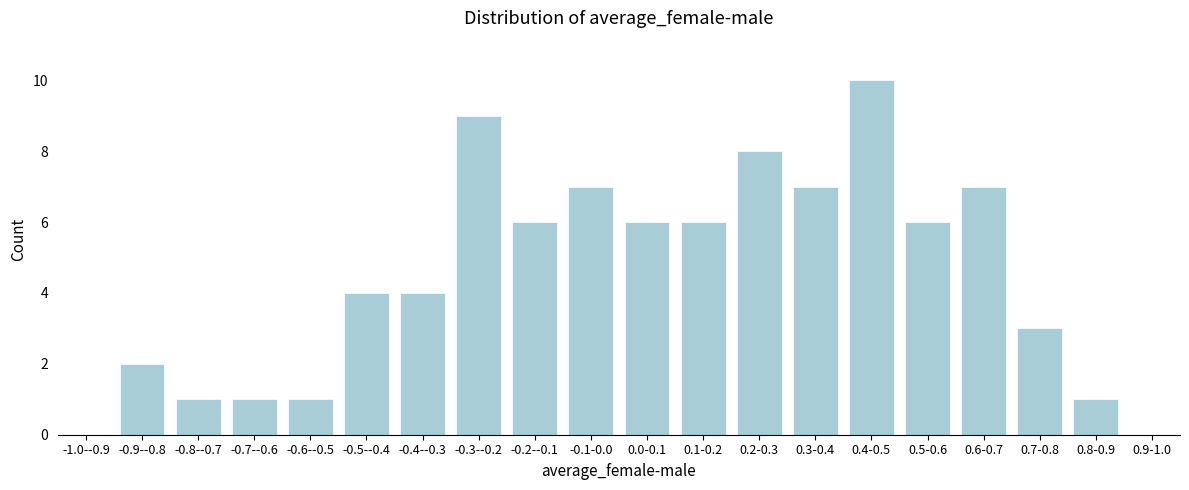

Reading right to left, list all the values displayed in this chart.

0.9-1.0=0	0.8-0.9=1	0.7-0.8=3	0.6-0.7=7	0.5-0.6=6	0.4-0.5=10	0.3-0.4=7	0.2-0.3=8	0.1-0.2=6	0.0-0.1=6	-0.1-0.0=7	-0.2--0.1=6	-0.3--0.2=9	-0.4--0.3=4	-0.5--0.4=4	-0.6--0.5=1	-0.7--0.6=1	-0.8--0.7=1	-0.9--0.8=2	-1.0--0.9=0